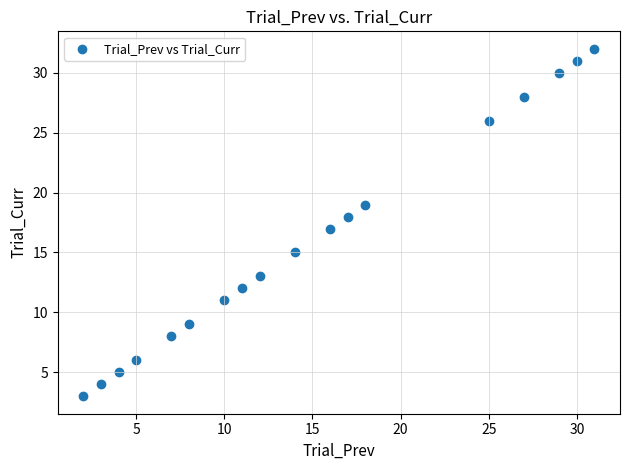

What is the range of Y values (max minus min)?

29